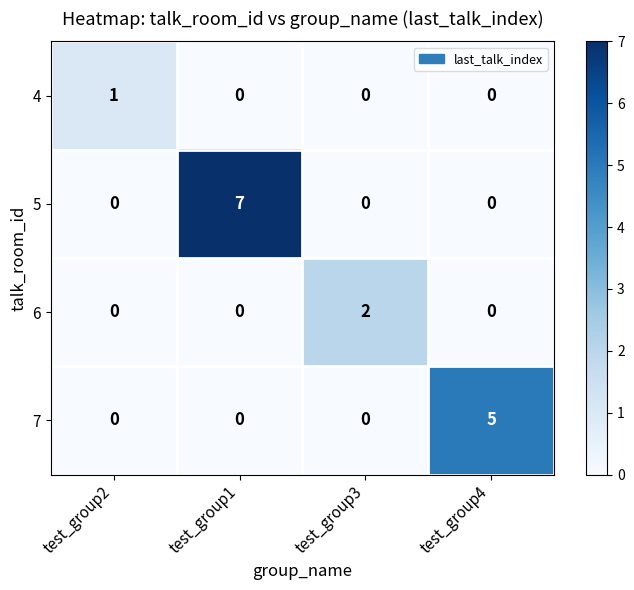

Rank the series by their maximum value, from highest to lowest.

5, 7, 6, 4